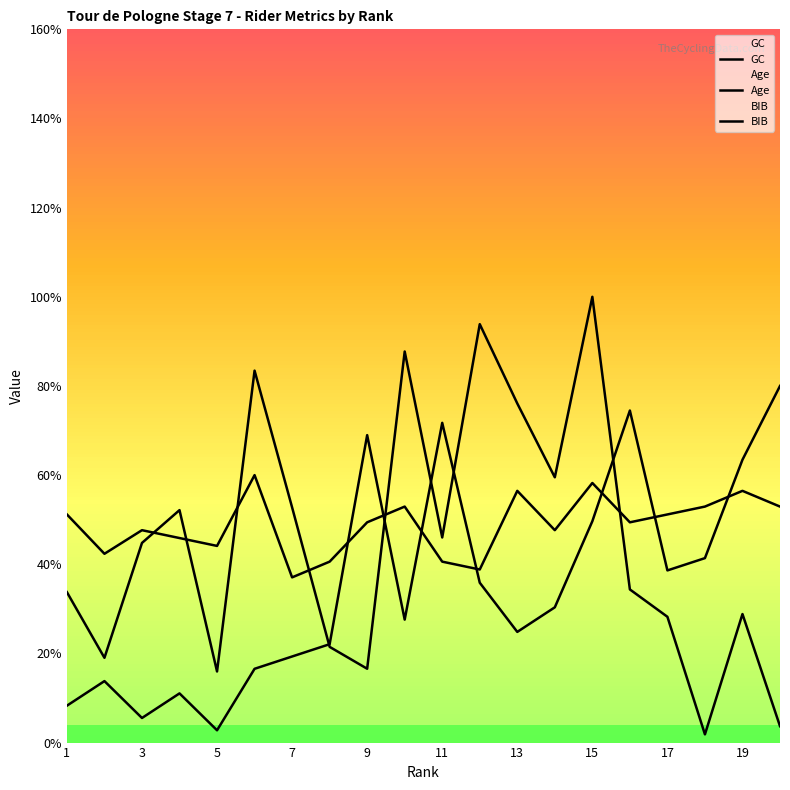

List the series in order of their peak value, lowest first.

Age, GC, BIB